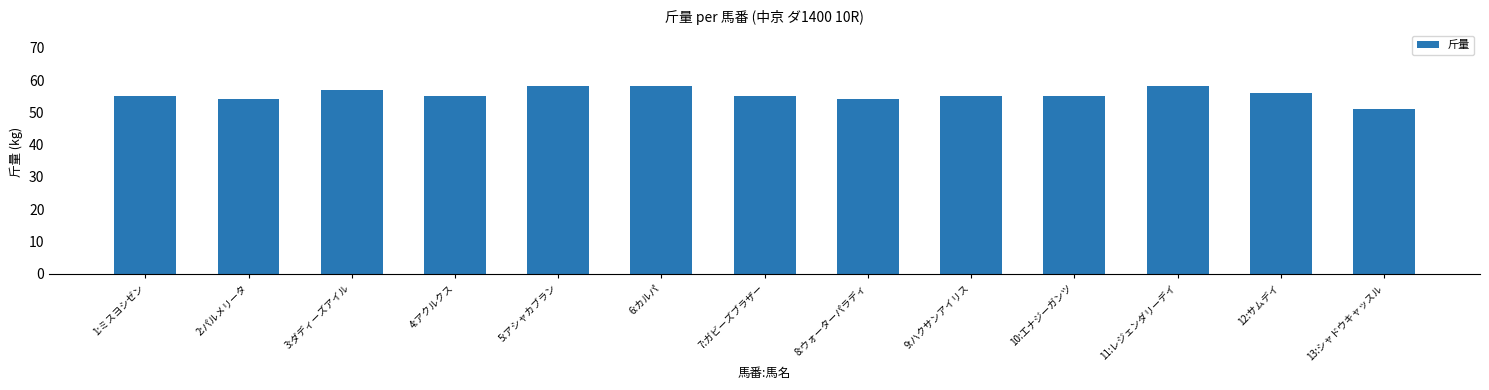

Reading right to left, extract all data points from this chart.

51	56	58	55	55	54	55	58	58	55	57	54	55